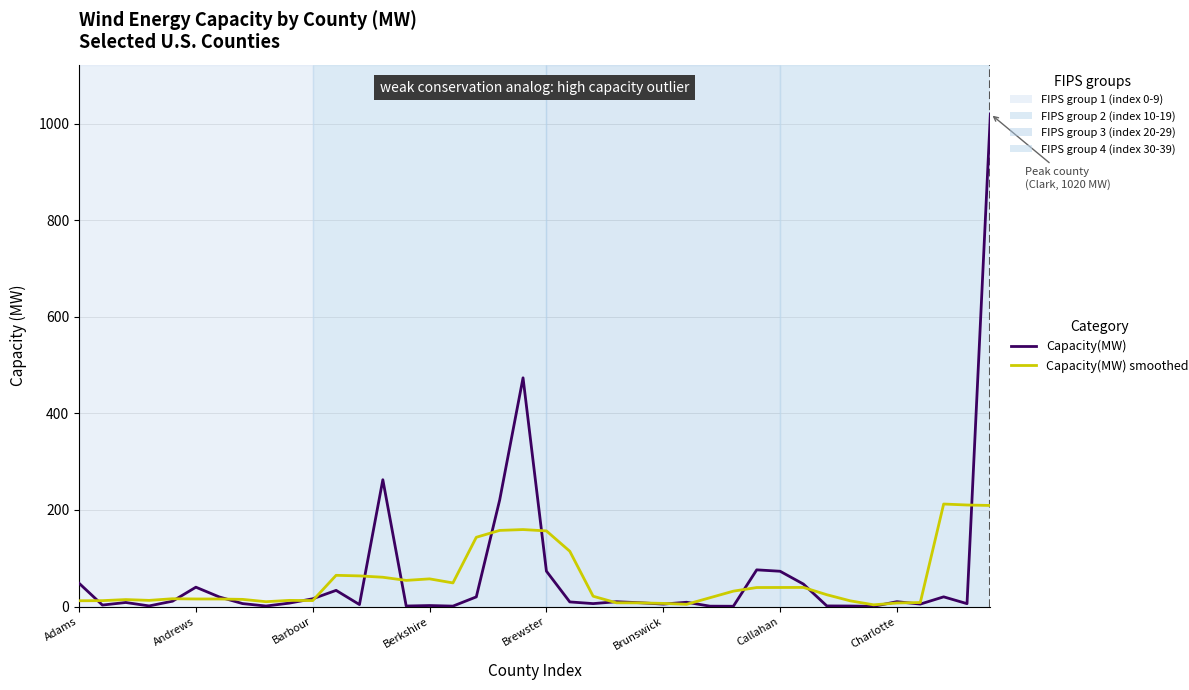

What is the greatest value displayed?

1020.0